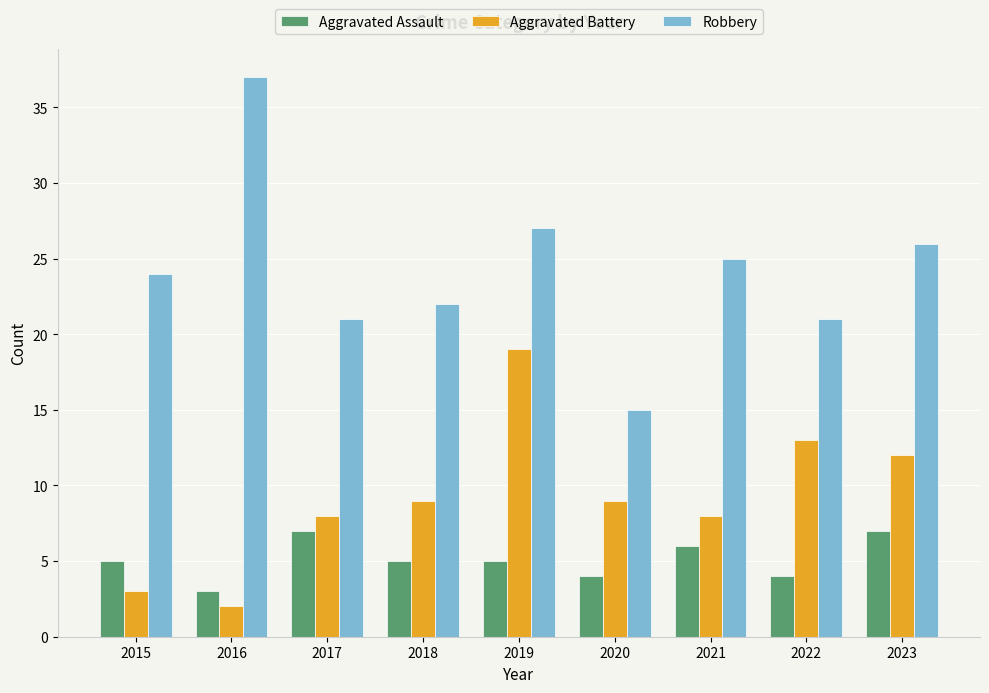

Which series has the widest spread of values?

Robbery